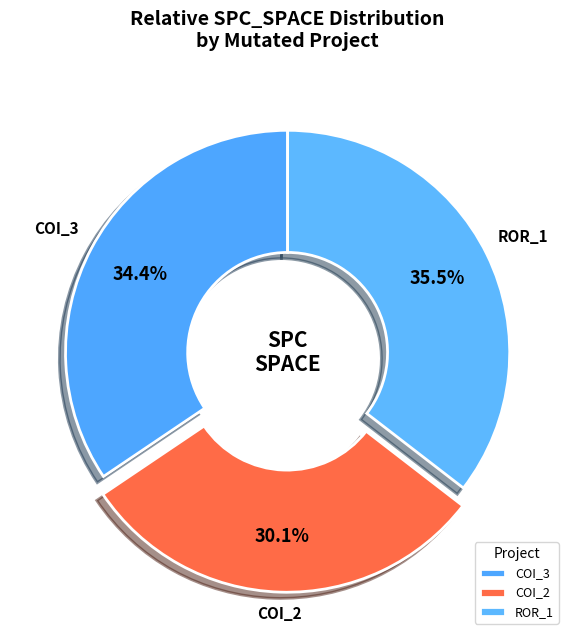

Is there a majority slice in this chart?

No